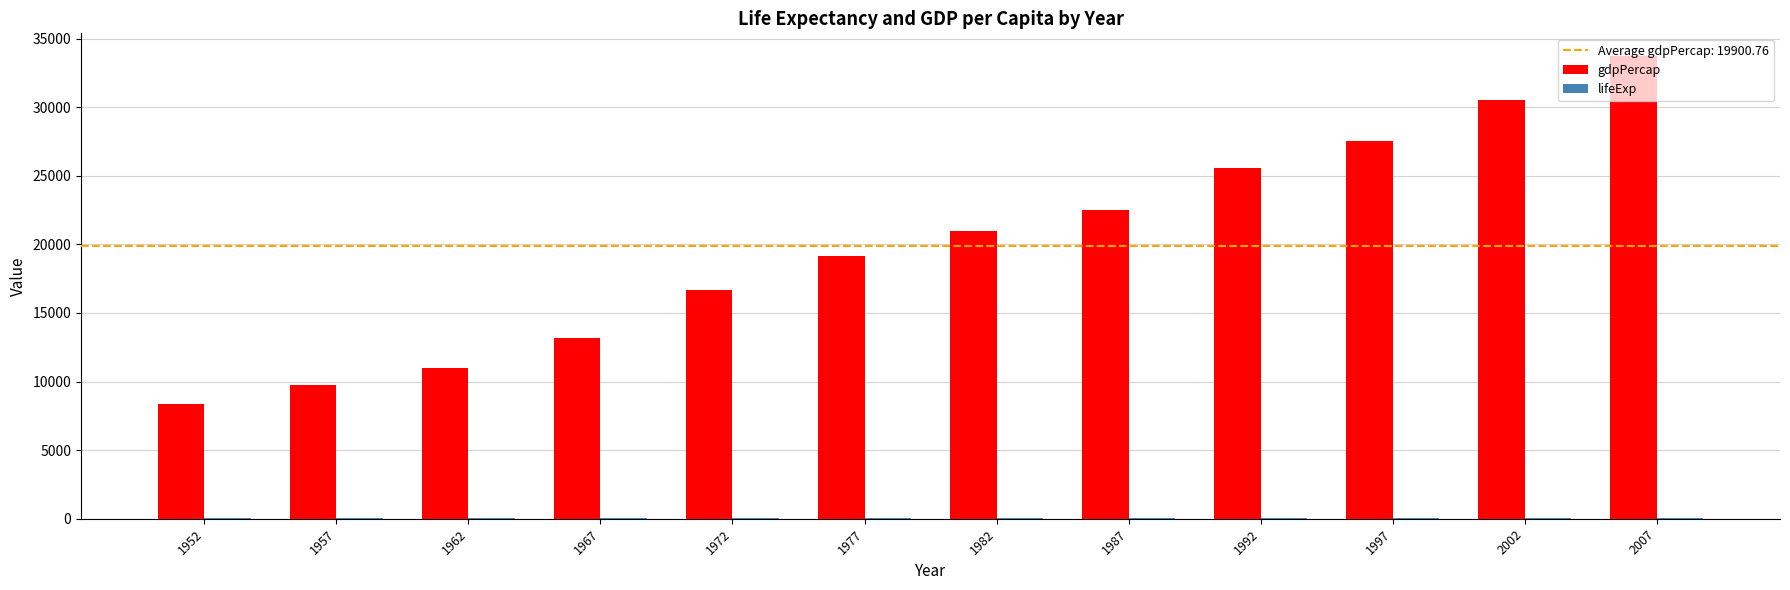

What is the sum of all gdpPercap values?

238809.1